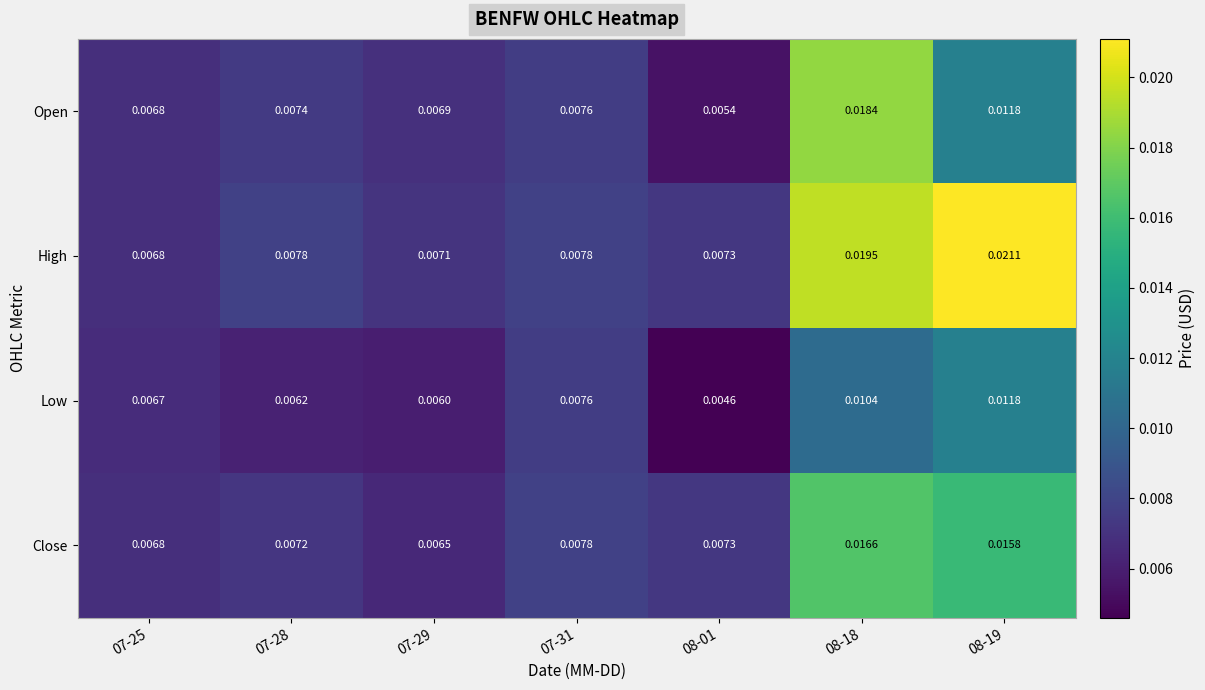

Which series has the largest total across all categories?

High